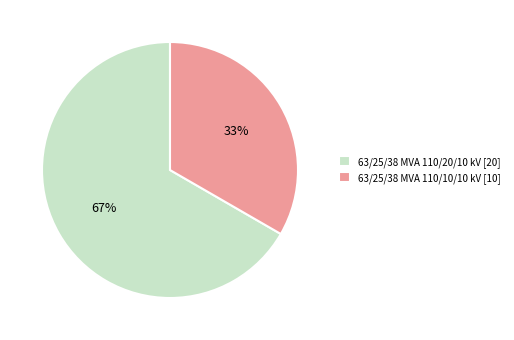

To the nearest percent, what percentage of the pie is 63/25/38 MVA 110/20/10 kV?

67%